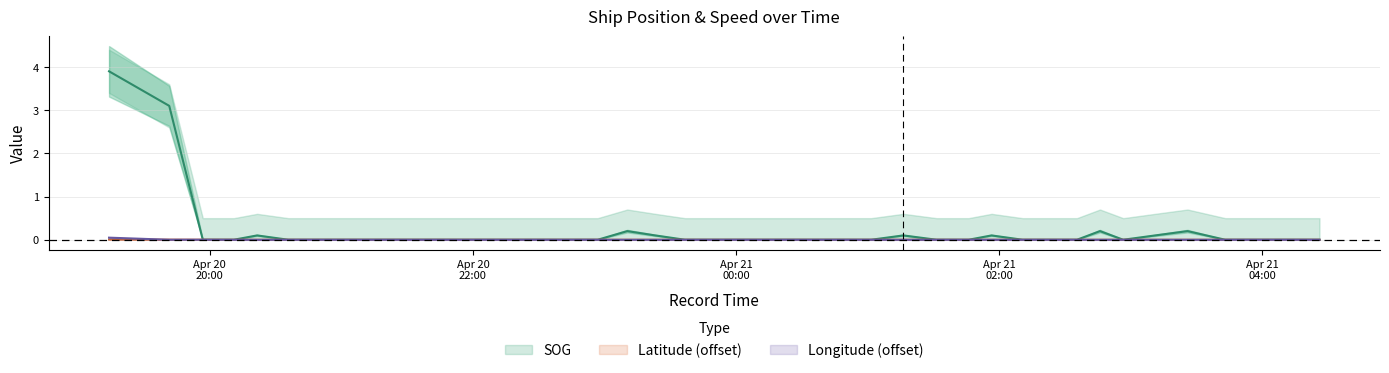

What are all the series names shown in the legend?

SOG, Latitude, Longitude